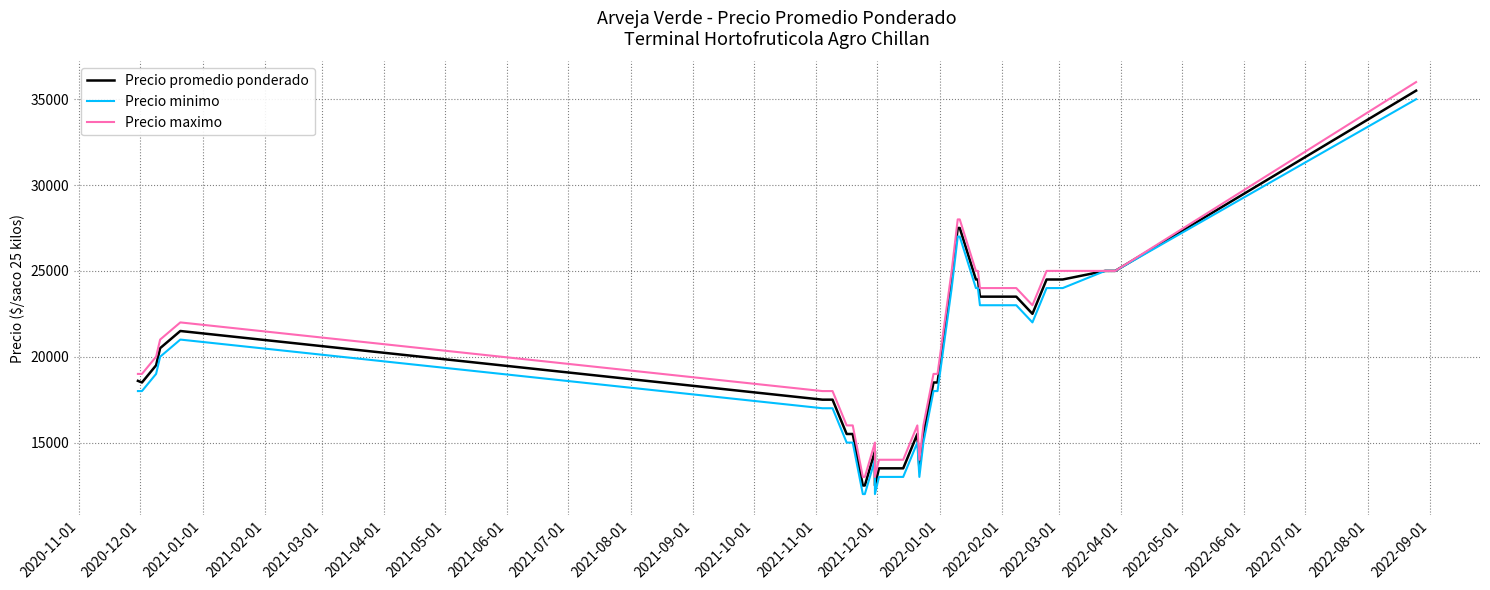

True or false: Precio maximo has a value of 10599 at 2022-08-01.

False